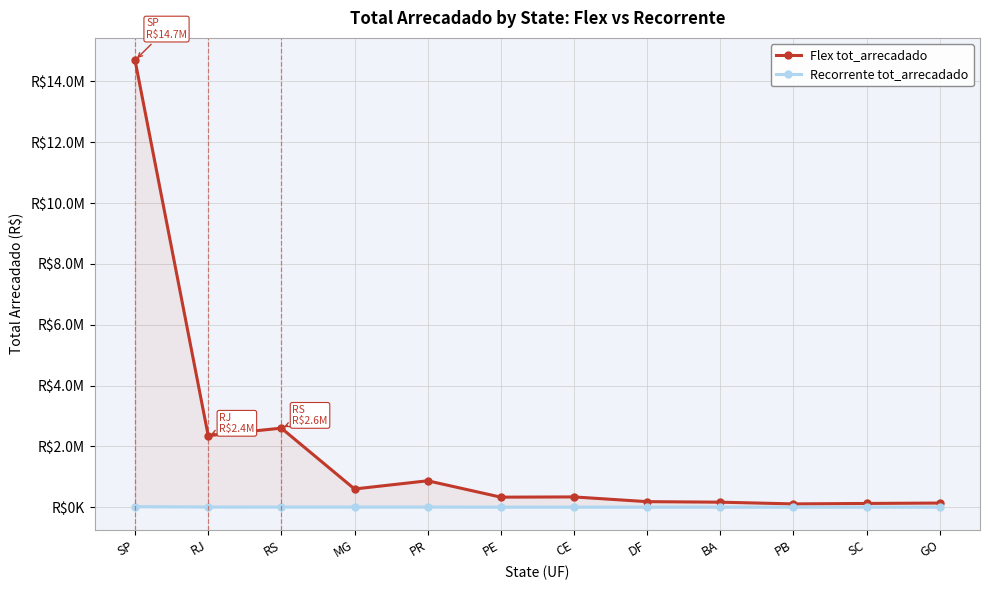

What is the difference between the maximum and second lowest values in the Recorrente tot_arrecadado series?

17794.7